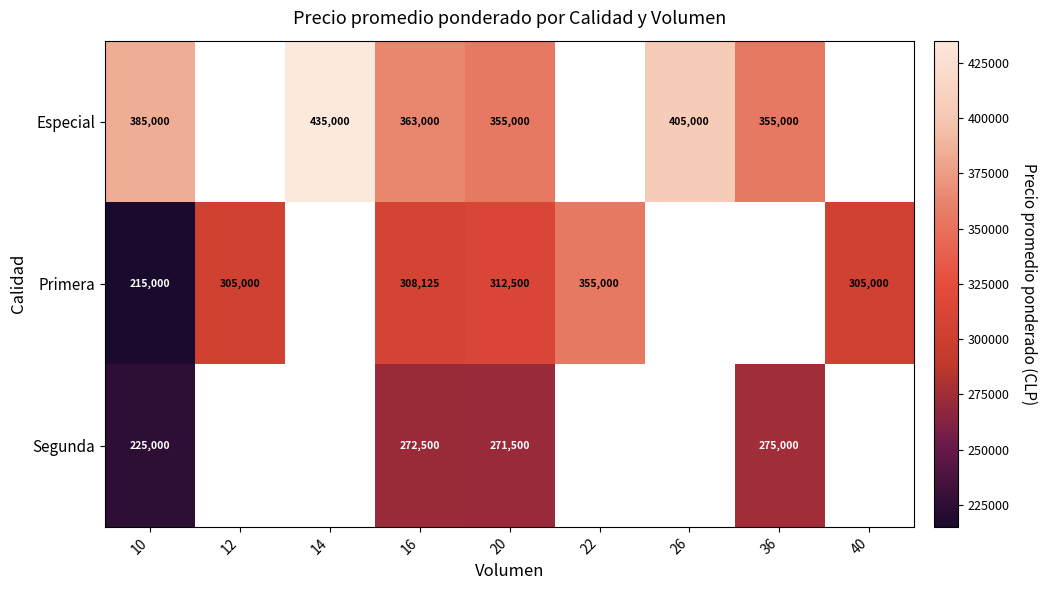

The Segunda series shows 275000 at 36. True or false?

True